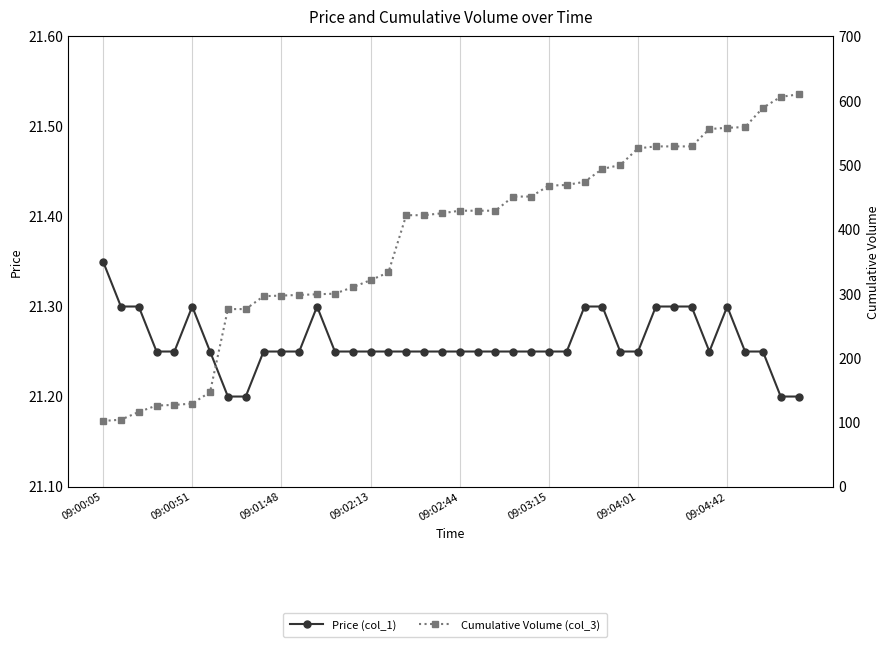

How many lines are shown in the chart?

2